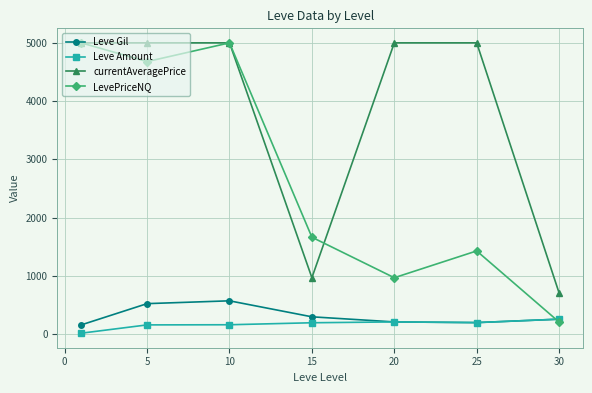

True or false: currentAveragePrice and LevePriceNQ intersect in this chart.

True